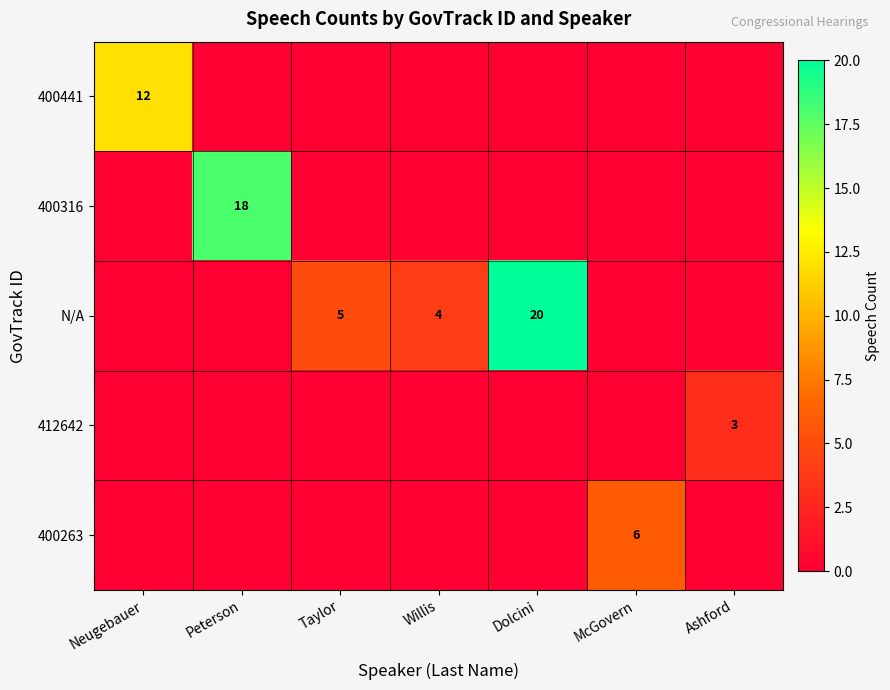

Which label corresponds to the smallest value in the chart?

Peterson